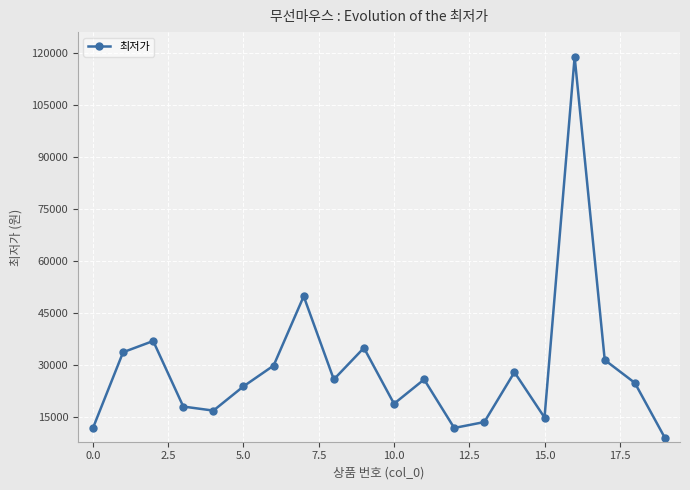

What is the minimum value shown in the chart?

9000